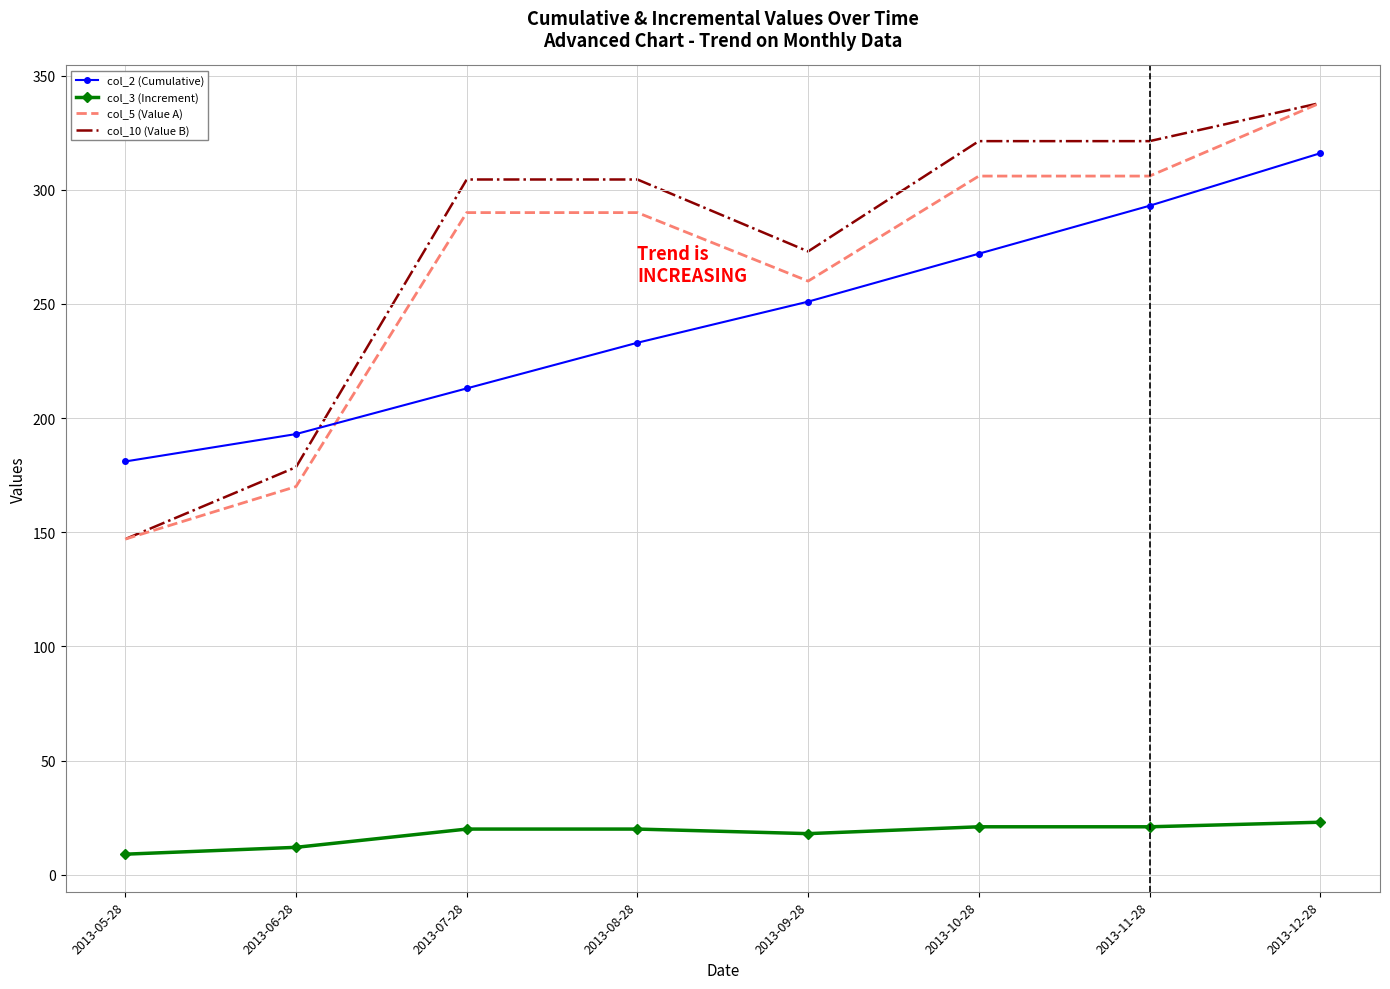

Rank the series at 2013-08-28 from lowest to highest value.

col_3 (Increment), col_2 (Cumulative), col_5 (Value A), col_10 (Value B)